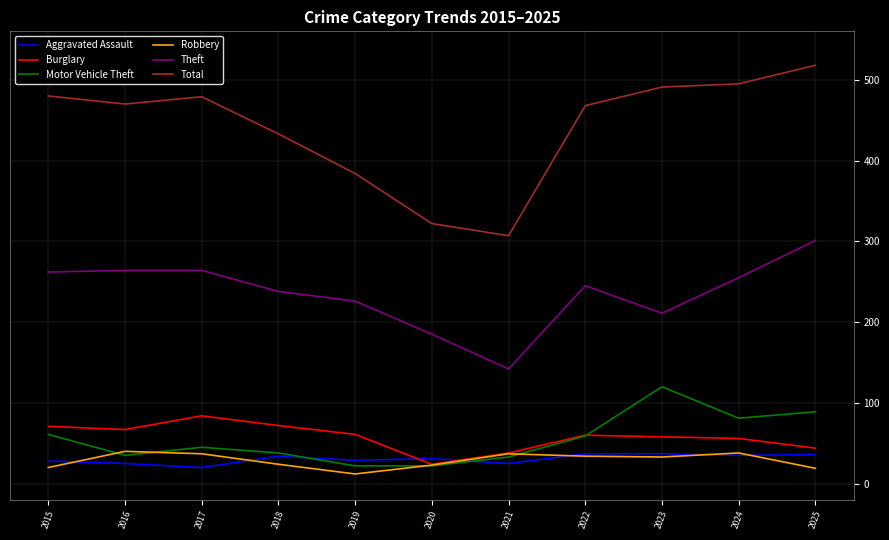

Which series has the largest range (max minus min)?

Total